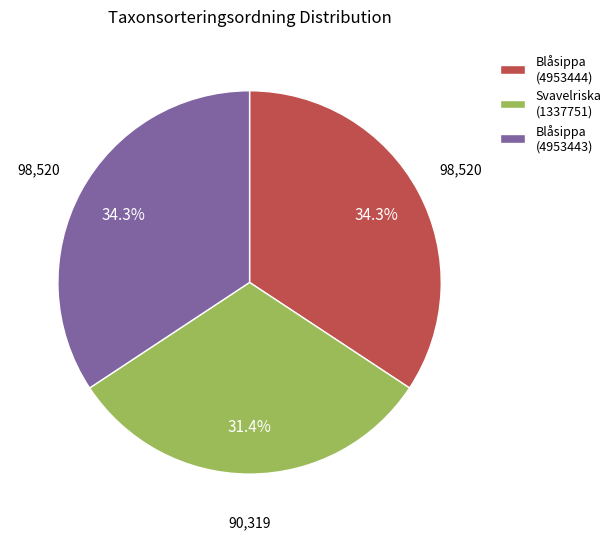

Is Blåsippa (4953444) the majority of the pie?

No